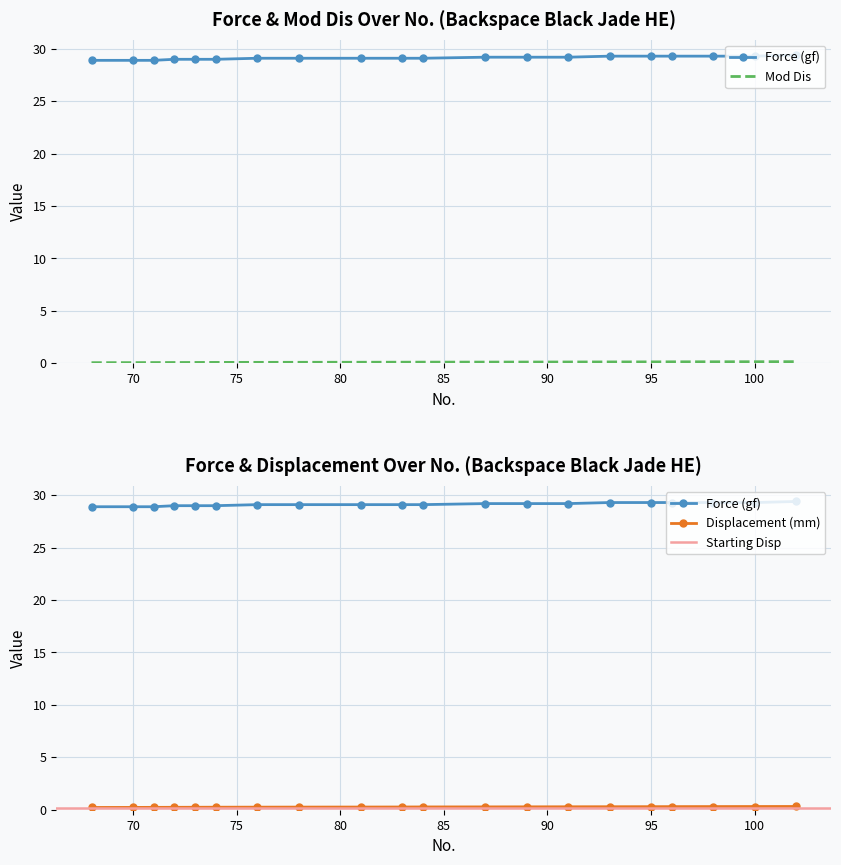

Which series has the largest range (max minus min)?

Force (gf)